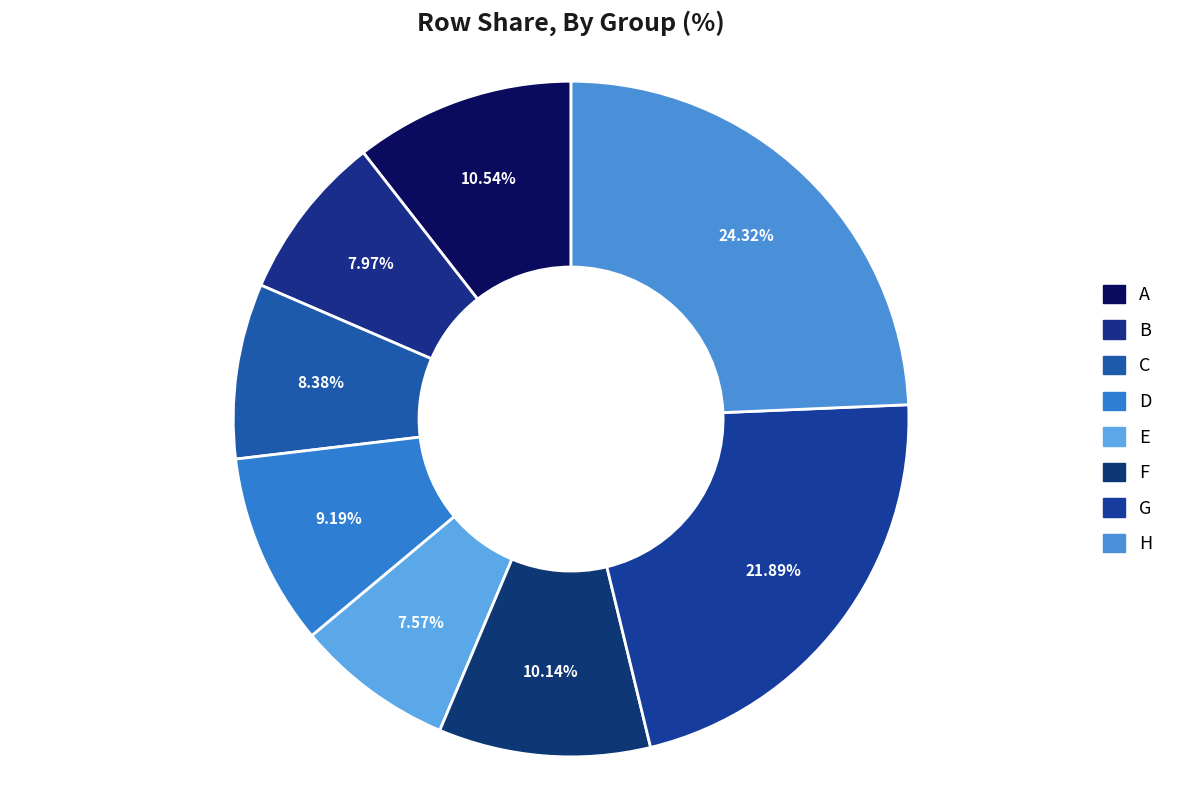

Rank the categories by value from highest to lowest.

H, G, A, F, D, C, B, E